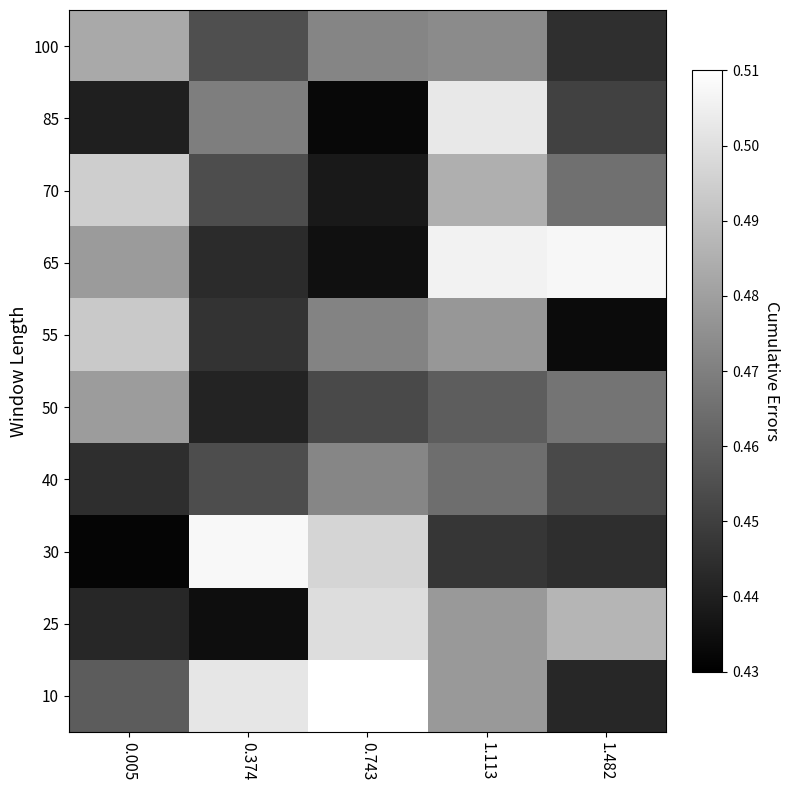

What is the total value across all series at 1.113?

4.8